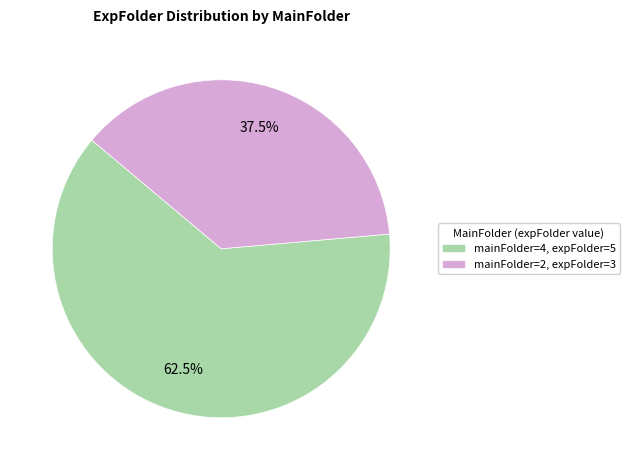

Which has a higher value, mainFolder=4, expFolder=5 or mainFolder=2, expFolder=3?

mainFolder=4, expFolder=5